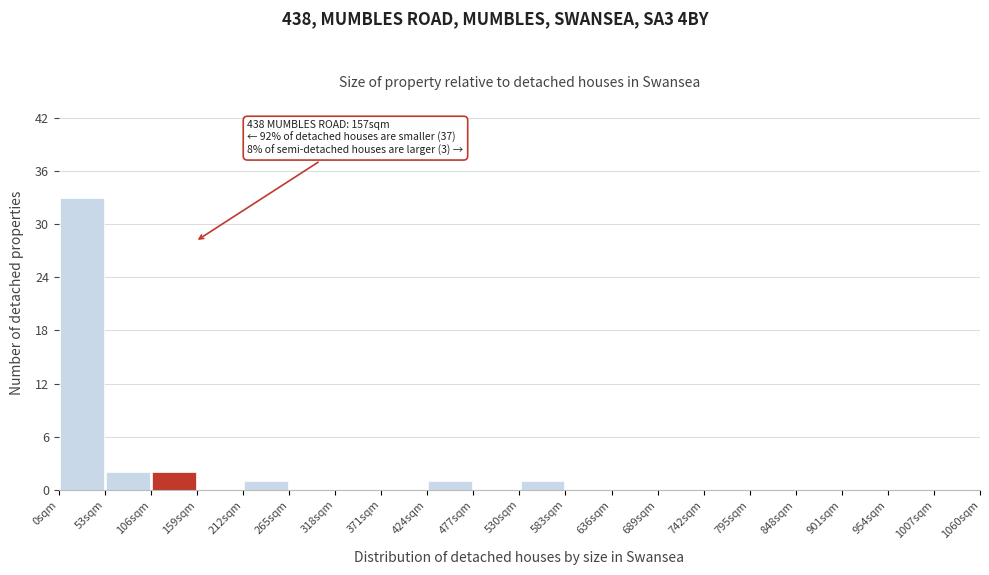

Over which range of the x-axis is the bar tallest?

0 to 53